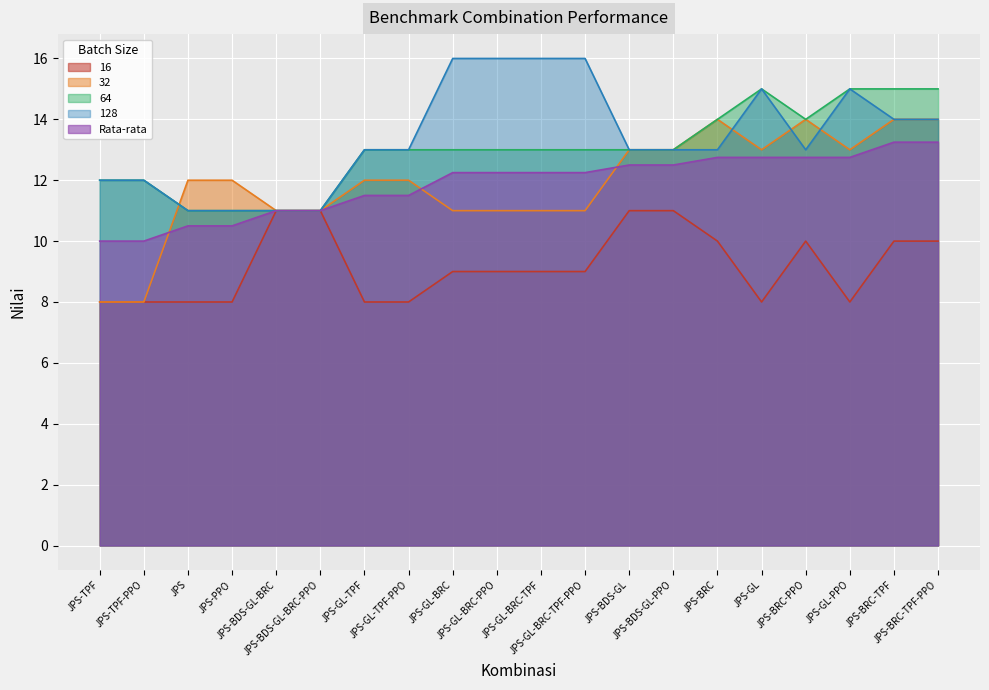

How many interior local valleys does the 32 series have?

2